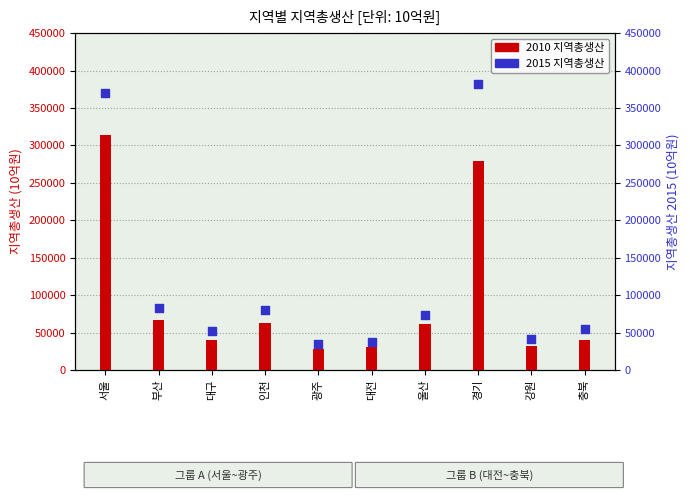

At how many categories does at least one series exceed 283092?

2